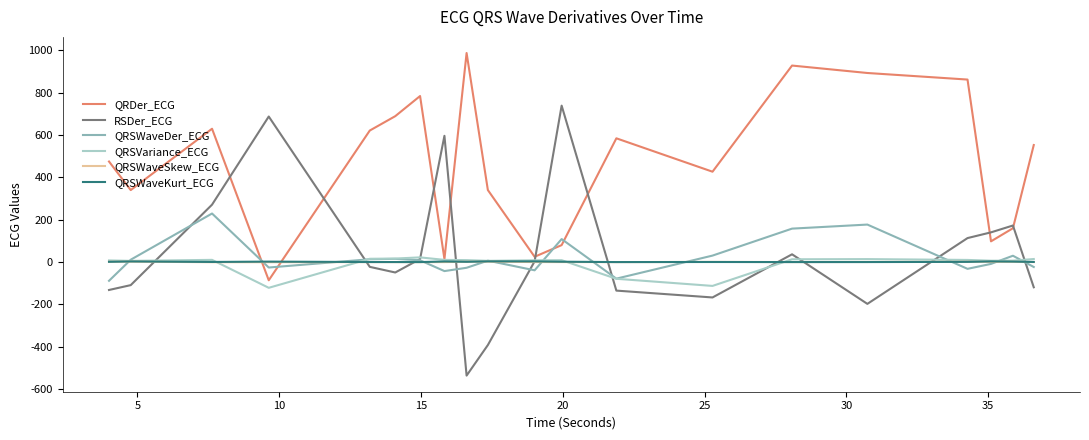

Which series ends up on top after the final intersection of QRSWaveDer_ECG and QRDer_ECG?

QRDer_ECG